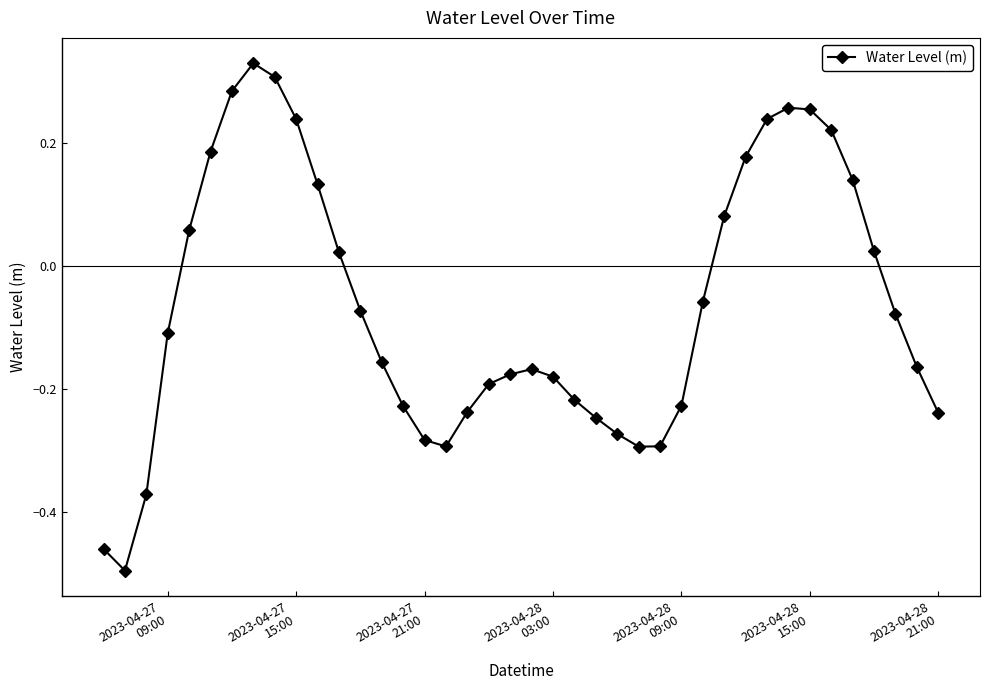

True or false: the data has more than 1 interior local peaks.

True